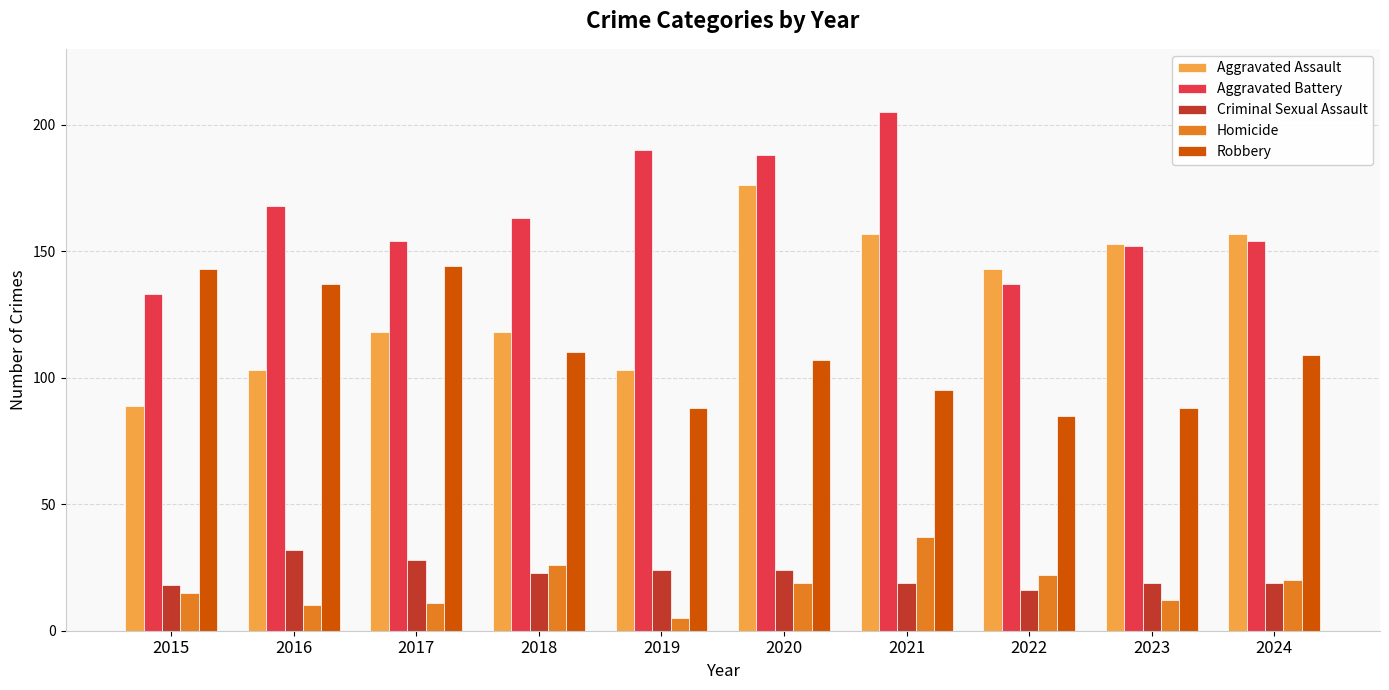

What is the sum of the Homicide values at 2022 and 2015?

37